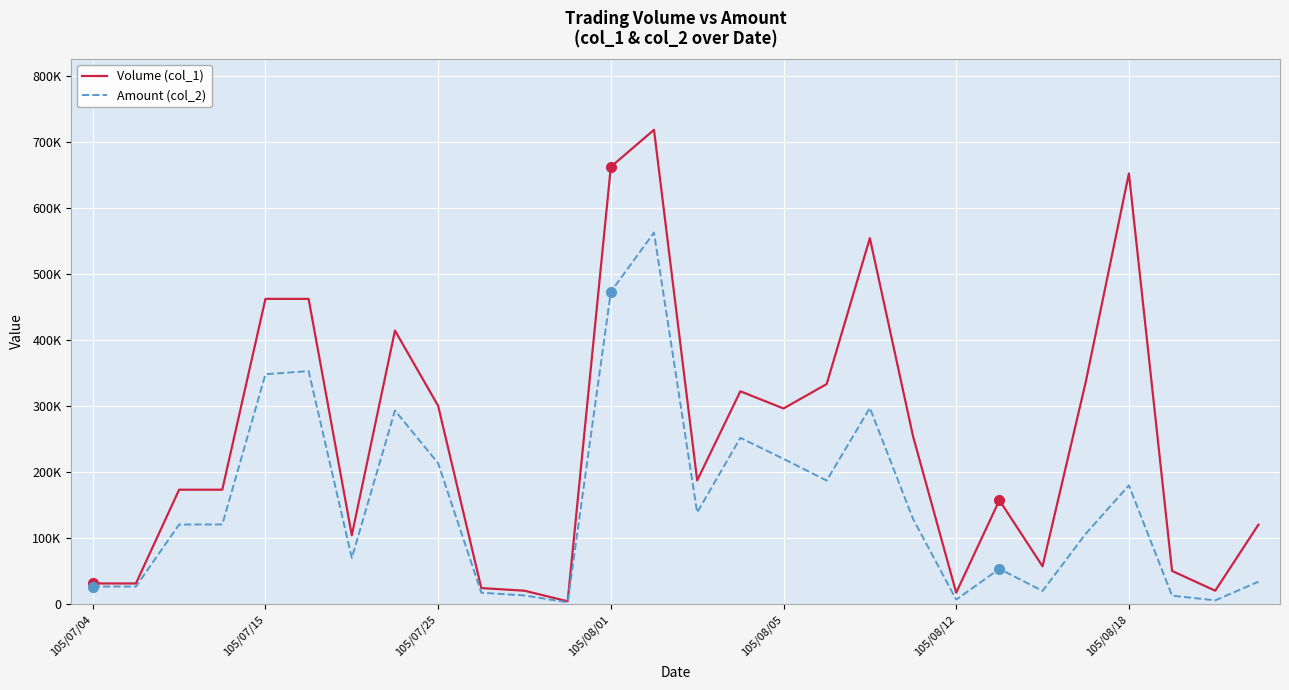

Does the chart display data point markers on the line(s)?

No